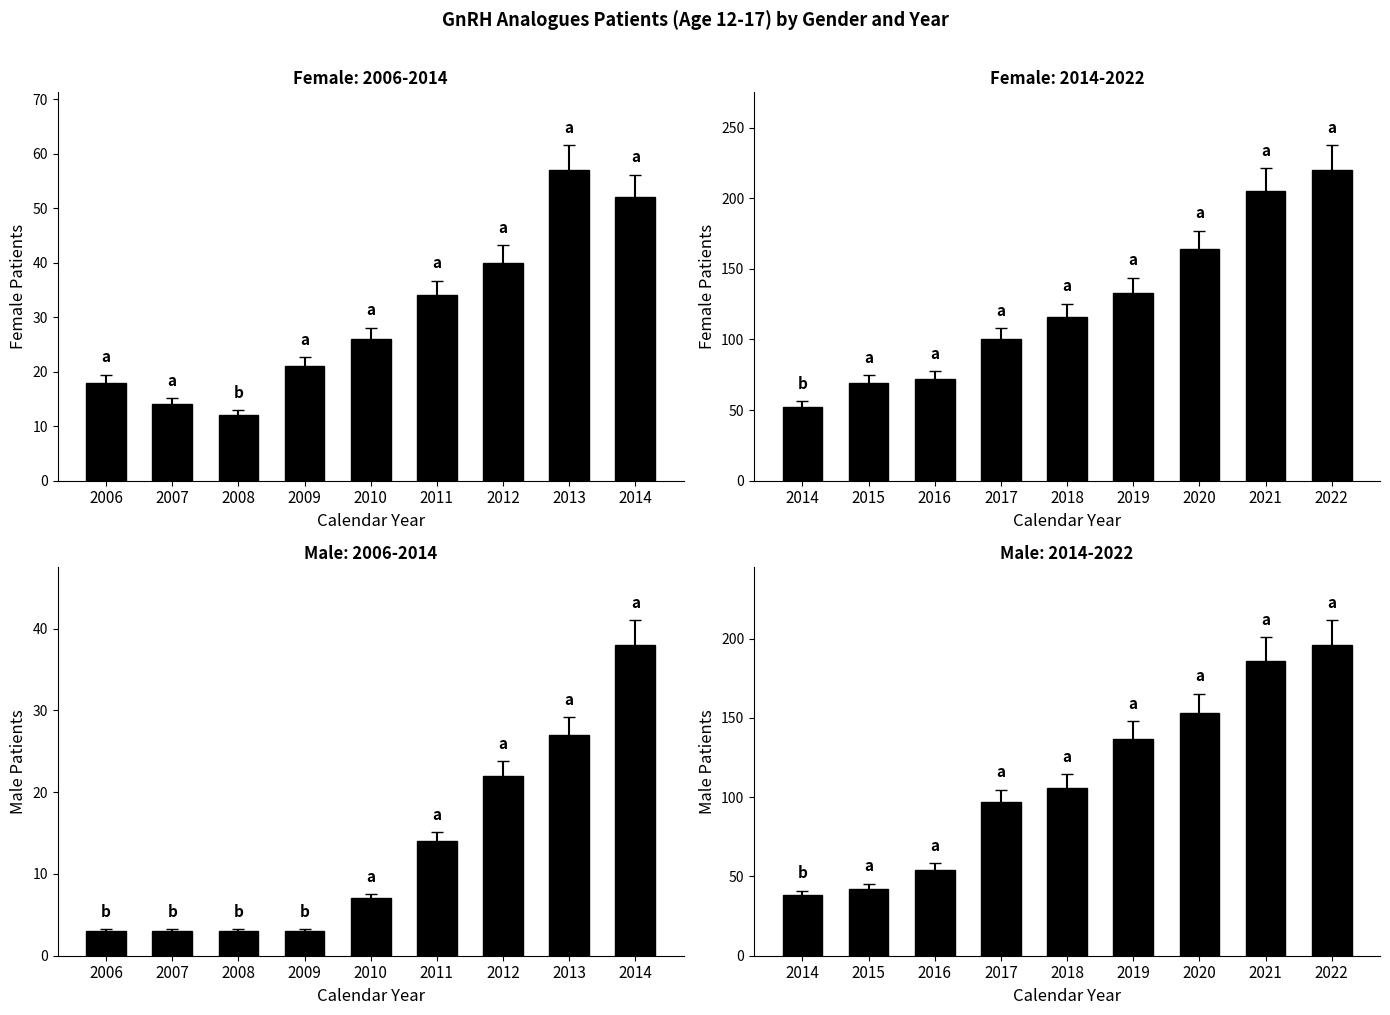

Rank the series by their maximum value, from highest to lowest.

Female Patients, Male Patients